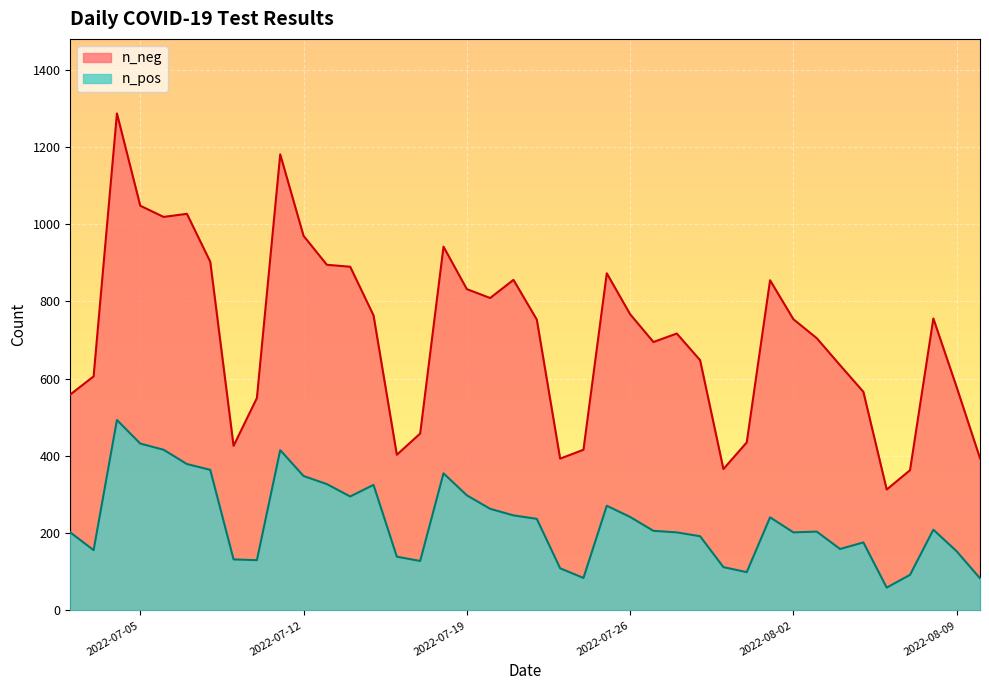

The value of n_neg at 2022-07-26 is 1165. True or false?

False